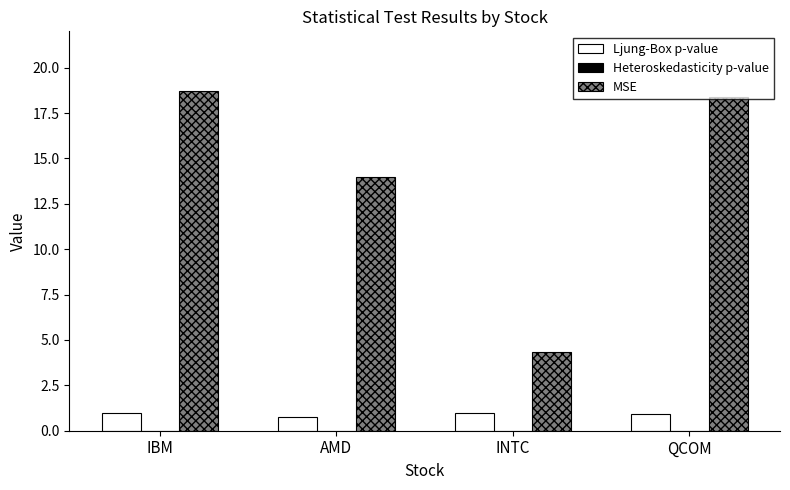

Which series changed the most between AMD and QCOM?

MSE